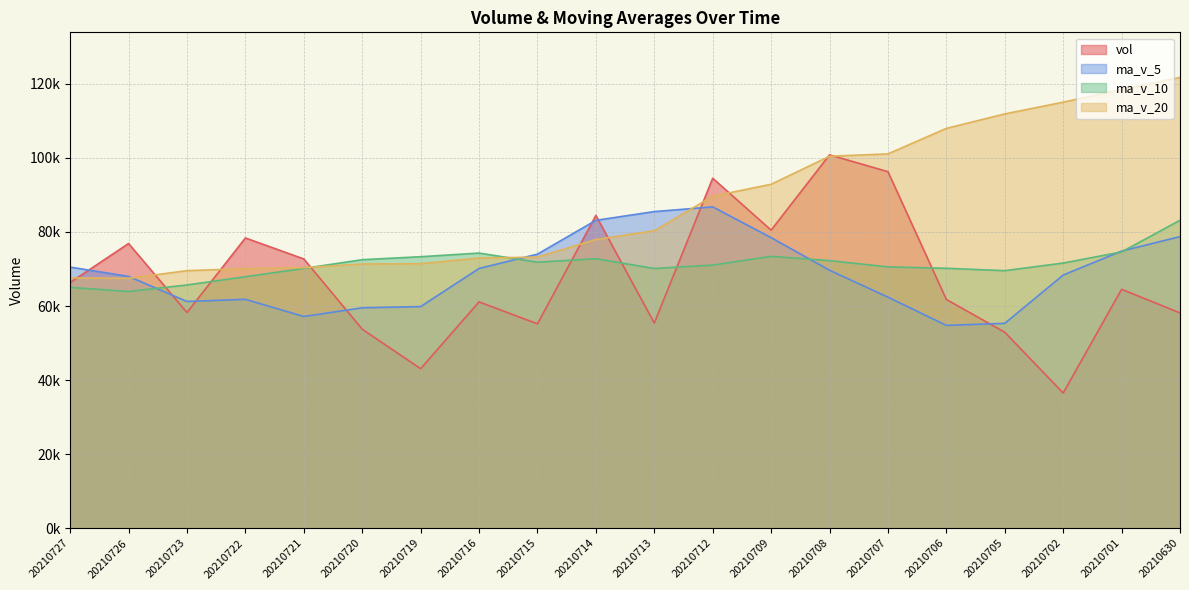

How many series are shown in this chart?

4